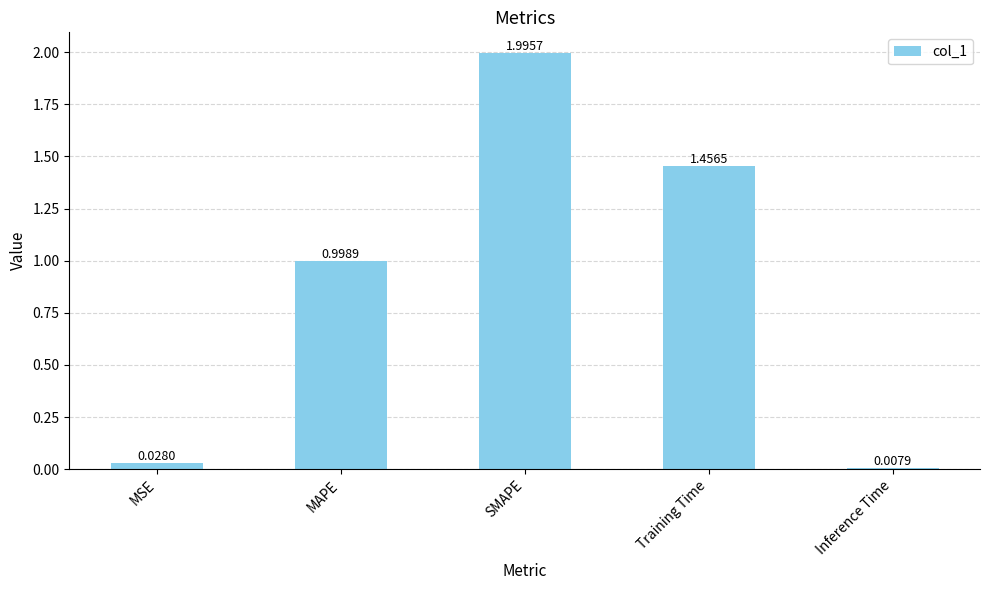

What is the label of the 1st bar from the right?

Inference Time